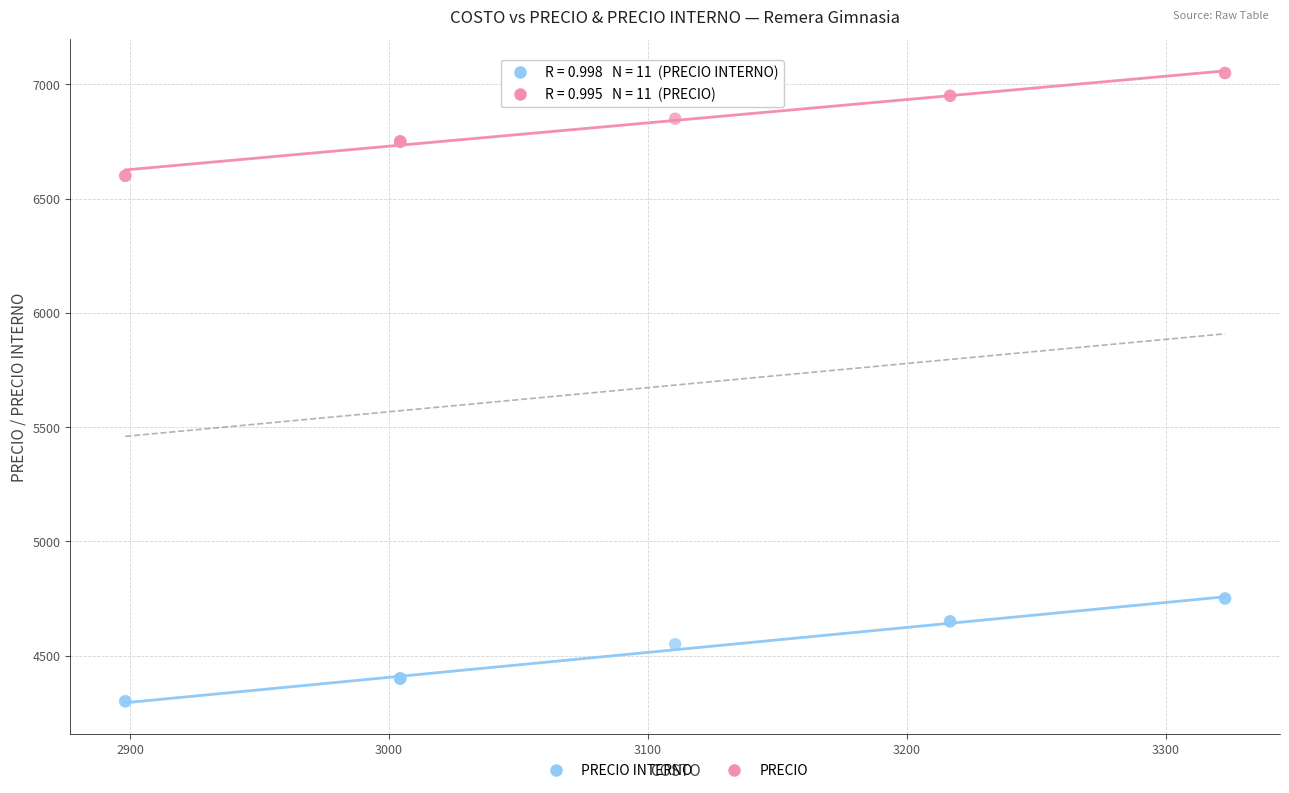

Which series contains the highest Y value?

PRECIO